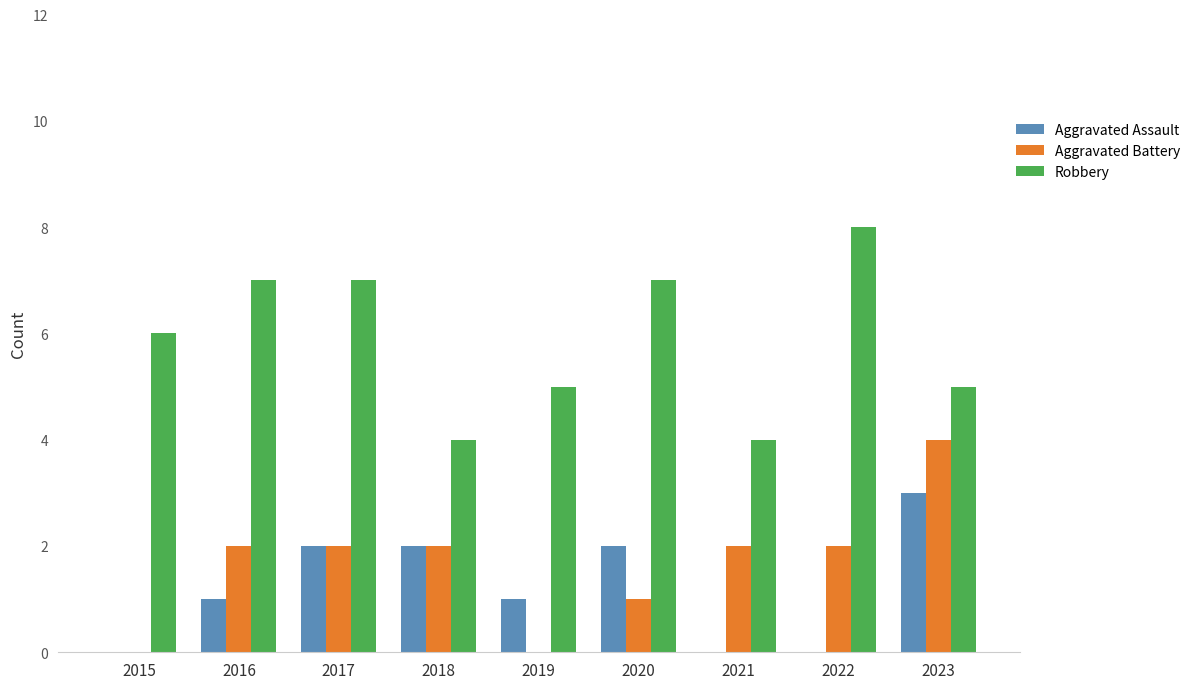

Is it true that Aggravated Assault equals 1 at 2022?

False